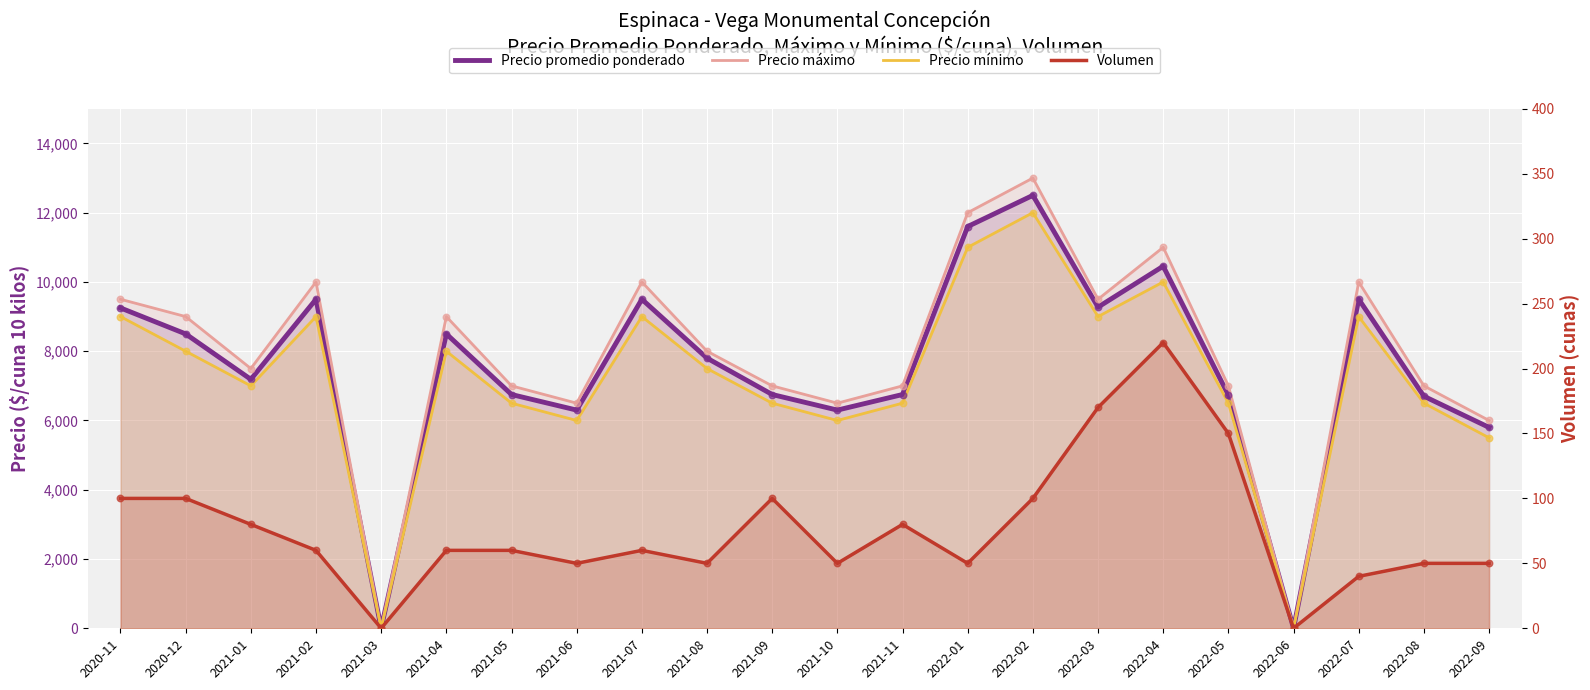

Which series reaches the maximum Y coordinate?

Precio máximo